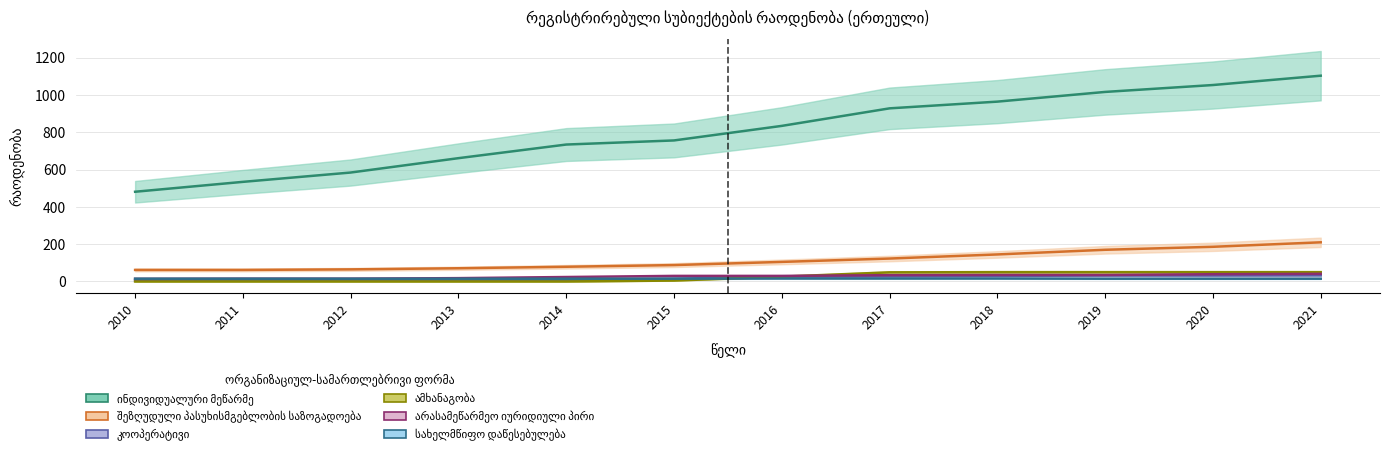

How many categories are shown in the chart?

12